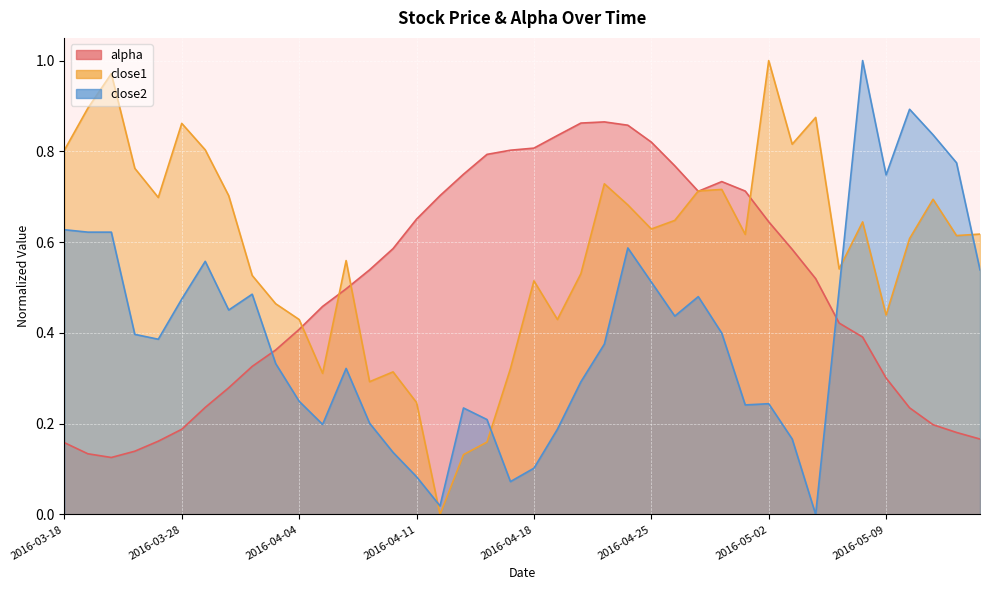

Rank the series by their maximum value, from highest to lowest.

close1, close2, alpha